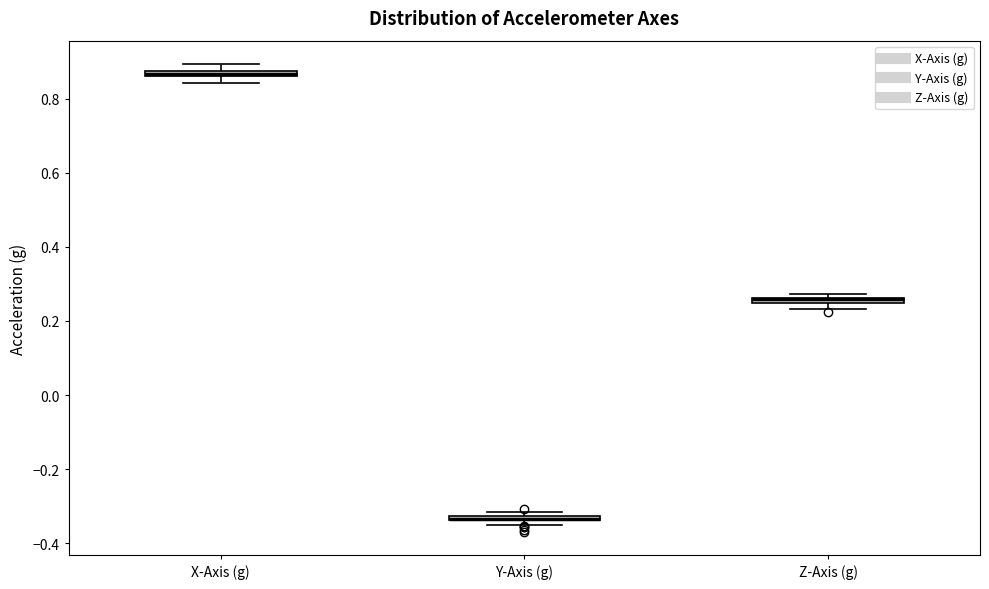

Where is the upper edge of the box for X-Axis (g) on the y-axis? The values are not printed on the chart, so give them approximately, as read against the axis.

0.88